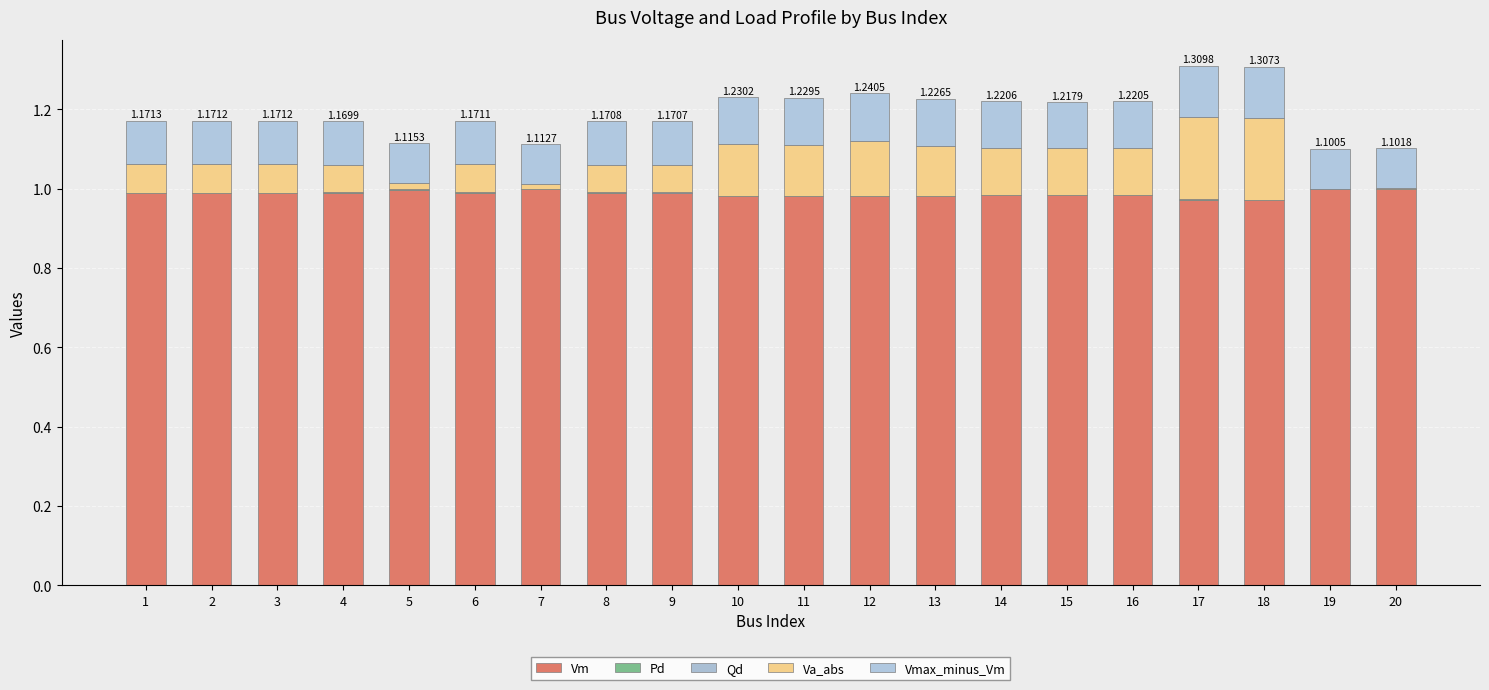

Does the chart contain stacked bars?

Yes